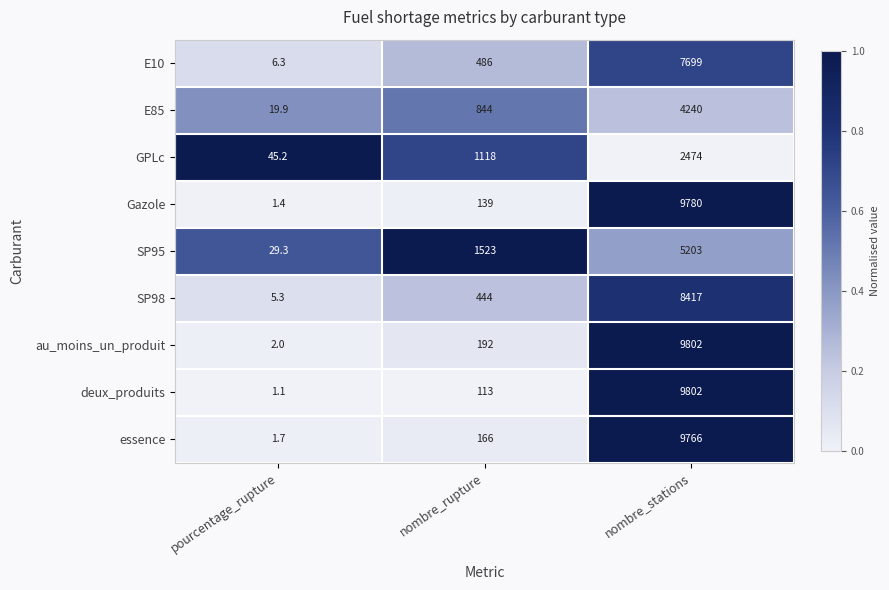

Reading left to right, transcribe all the data shown in this chart.

E10: pourcentage_rupture=6.3	nombre_rupture=486.0	nombre_stations=7699.0
E85: pourcentage_rupture=19.9	nombre_rupture=844.0	nombre_stations=4240.0
GPLc: pourcentage_rupture=45.2	nombre_rupture=1118.0	nombre_stations=2474.0
Gazole: pourcentage_rupture=1.4	nombre_rupture=139.0	nombre_stations=9780.0
SP95: pourcentage_rupture=29.3	nombre_rupture=1523.0	nombre_stations=5203.0
SP98: pourcentage_rupture=5.3	nombre_rupture=444.0	nombre_stations=8417.0
au_moins_un_produit: pourcentage_rupture=2.0	nombre_rupture=192.0	nombre_stations=9802.0
deux_produits: pourcentage_rupture=1.1	nombre_rupture=113.0	nombre_stations=9802.0
essence: pourcentage_rupture=1.7	nombre_rupture=166.0	nombre_stations=9766.0